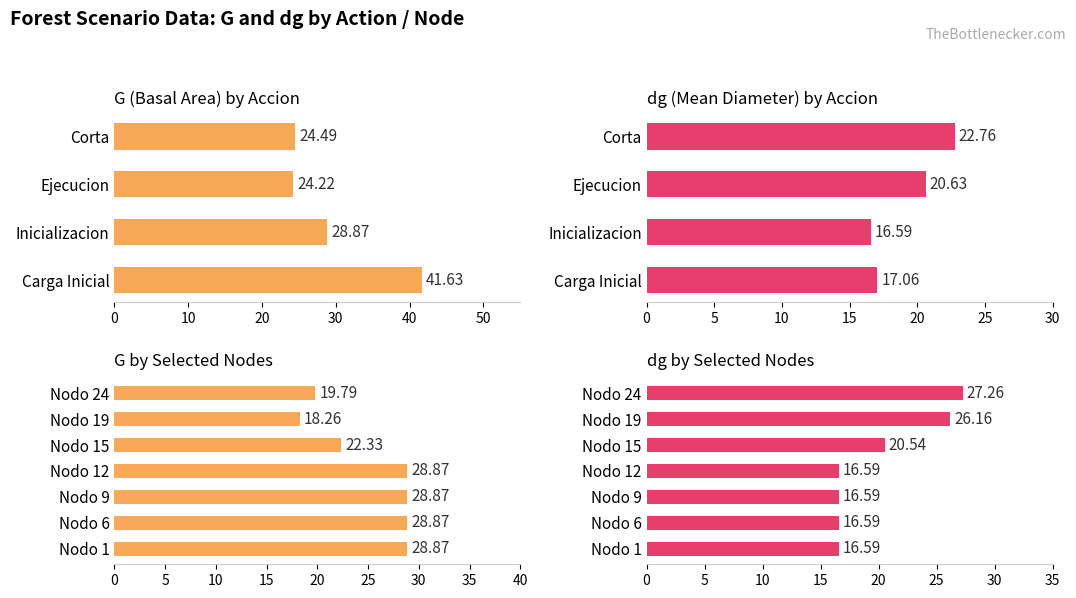

Where is G nearest to the value 29?

Nodo 1